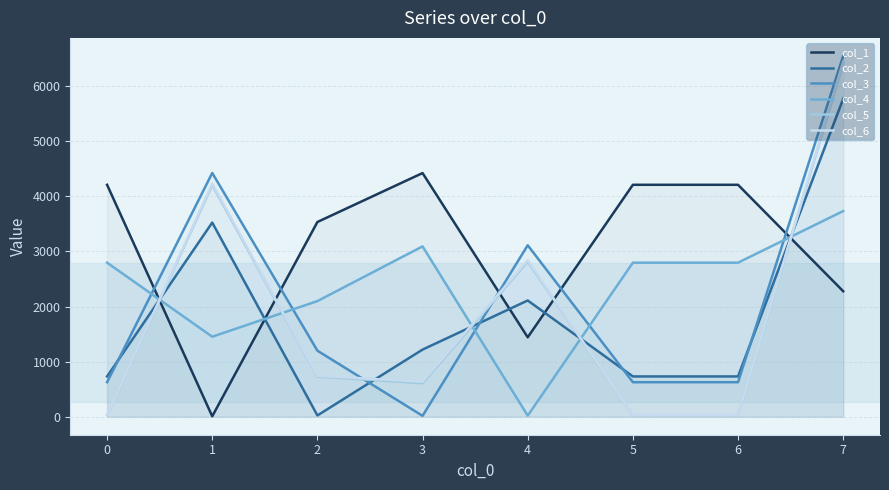

Rank the series at 6 from lowest to highest value.

col_5, col_6, col_3, col_2, col_4, col_1